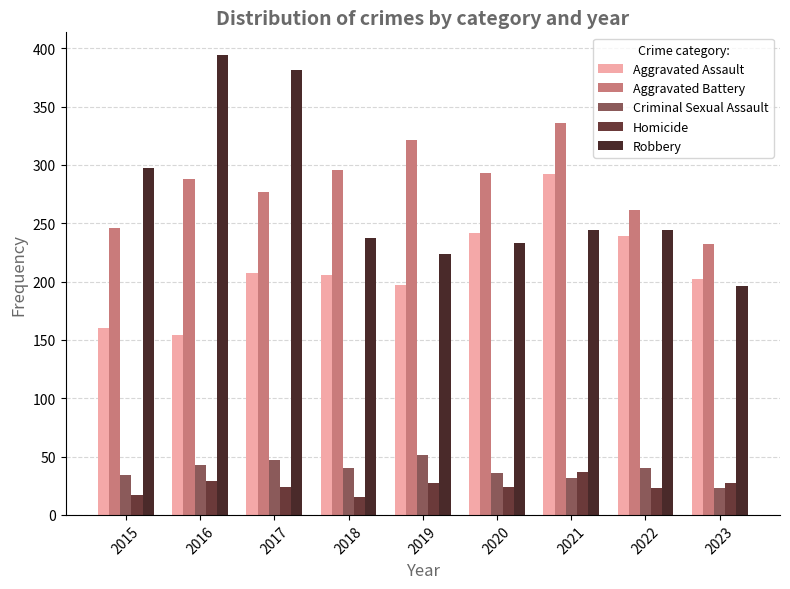

How many distinct data groups are displayed?

5